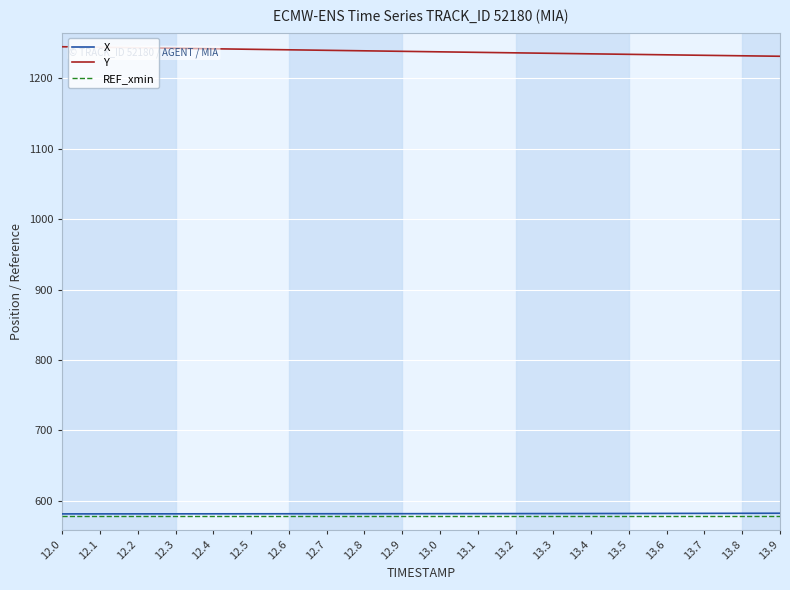

Which series has the largest total across all categories?

Y